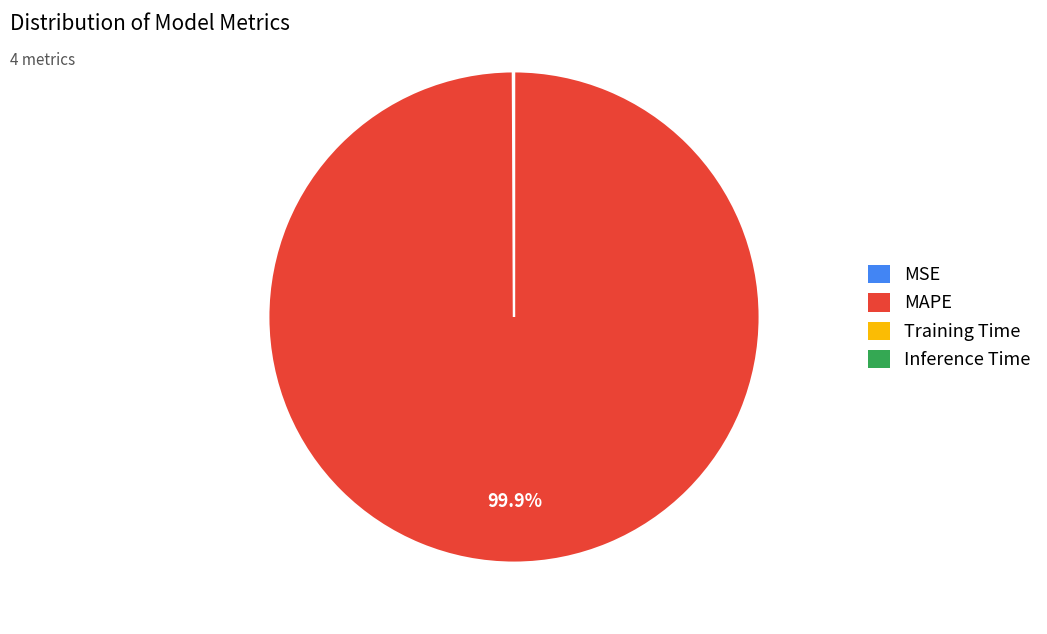

Which category has the biggest portion of the pie?

MAPE